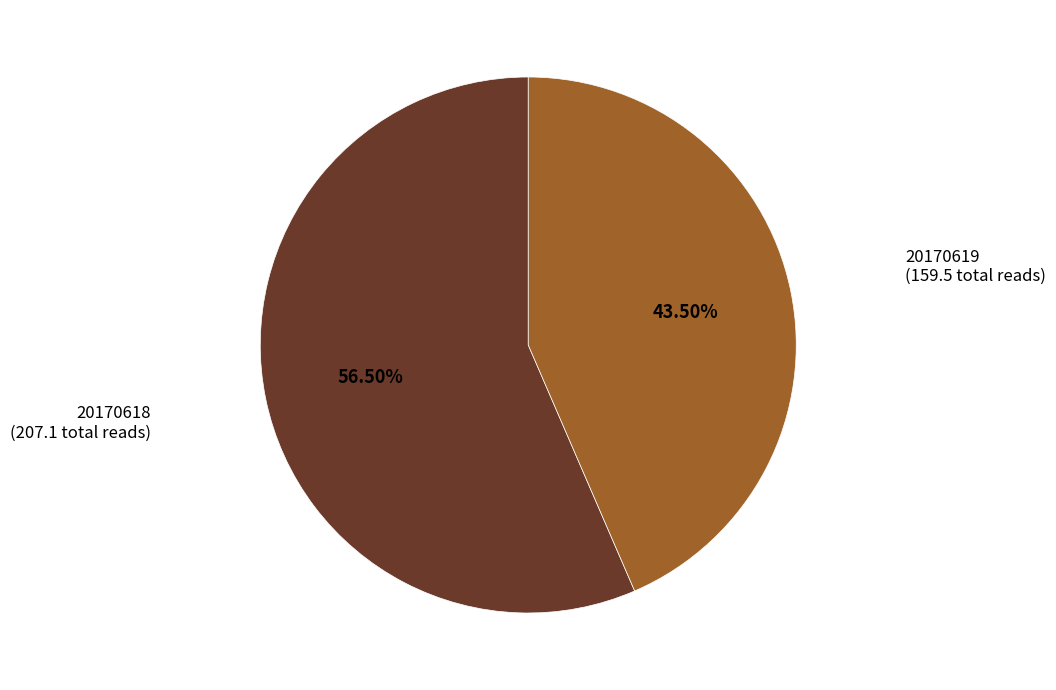

Does any single category account for the majority?

Yes